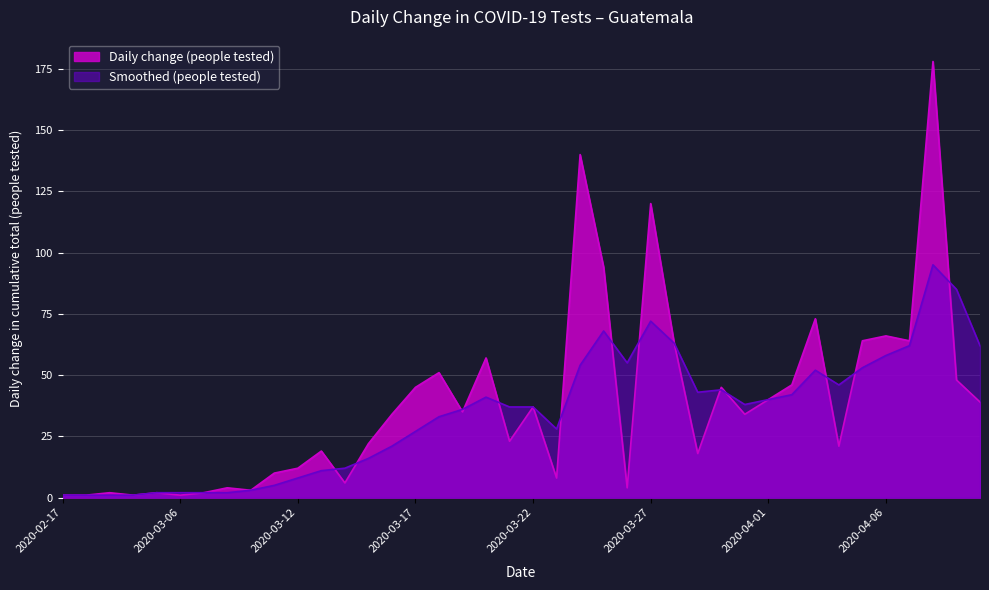

Reading left to right, list all the values displayed in this chart.

Daily change (people tested): 1	1	2	1	2	1	2	4	3	10	12	19	6	22	34	45	51	35	57	23	37	8	140	94	4	120	63	18	45	34	40	46	73	21	64	66	64	178	48	39
Smoothed (people tested): 1	1	1	1	2	2	2	2	3	5	8	11	12	16	21	27	33	36	41	37	37	28	54	68	55	72	63	43	44	38	40	42	52	46	53	58	62	95	85	62